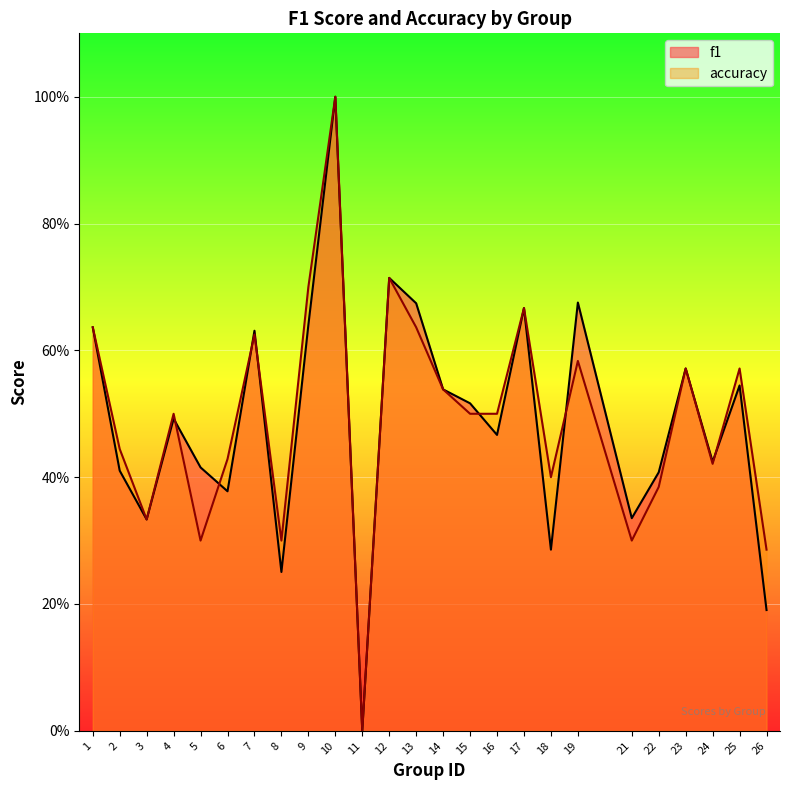

How many lines are shown in the chart?

2